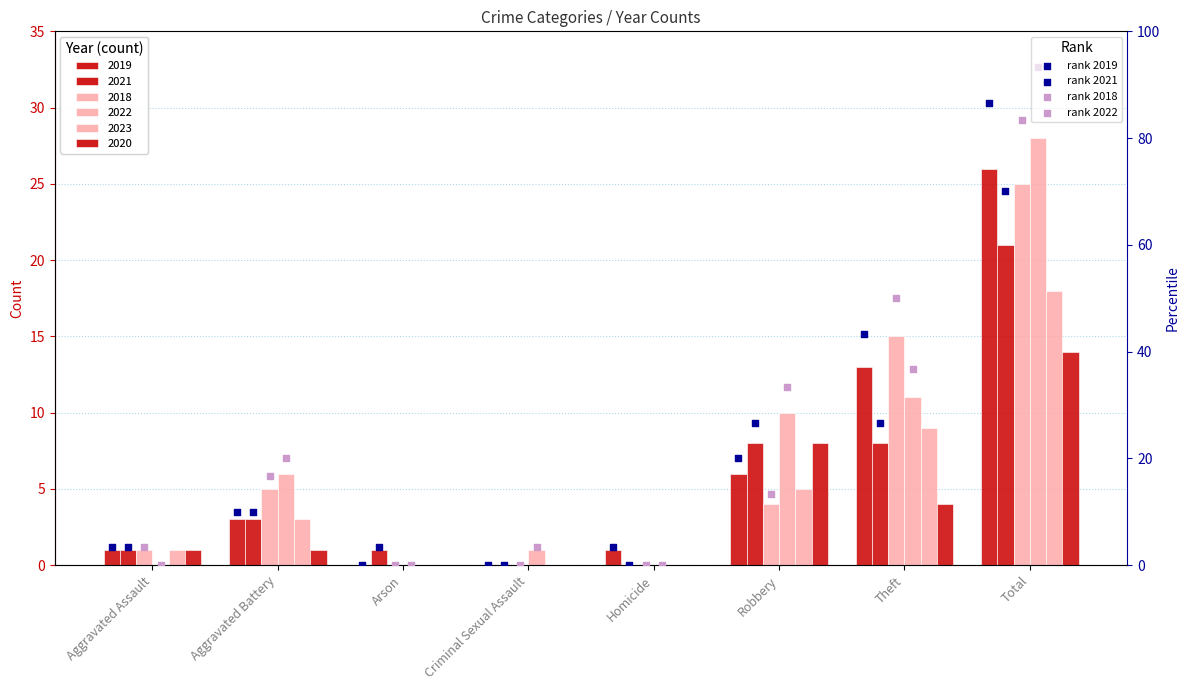

Which series has the largest total across all categories?

rank 2022